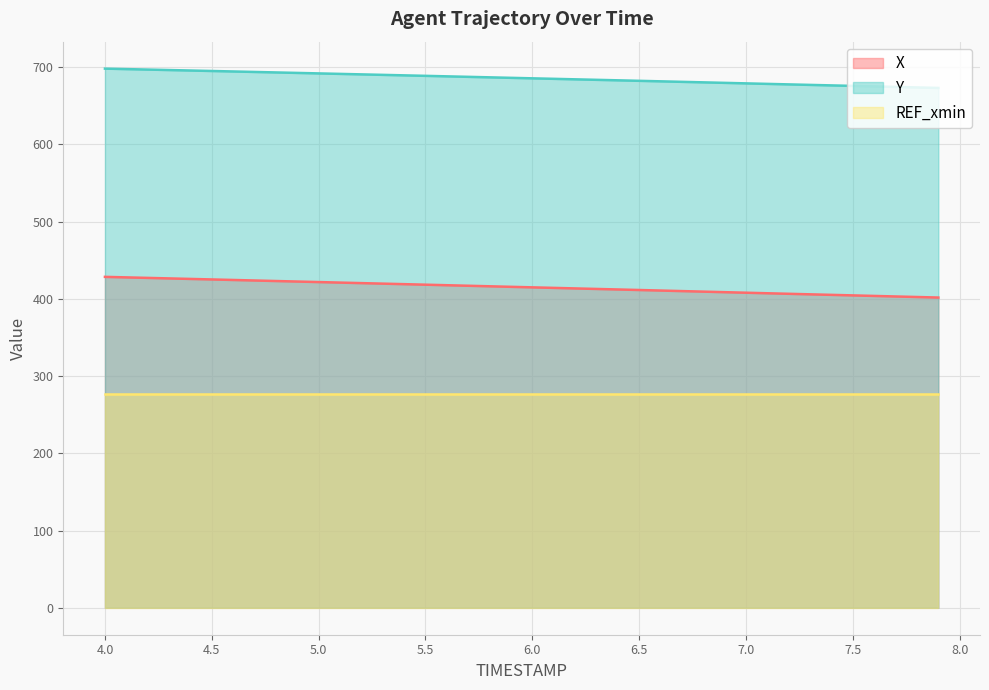

How many data points does each series have?

40